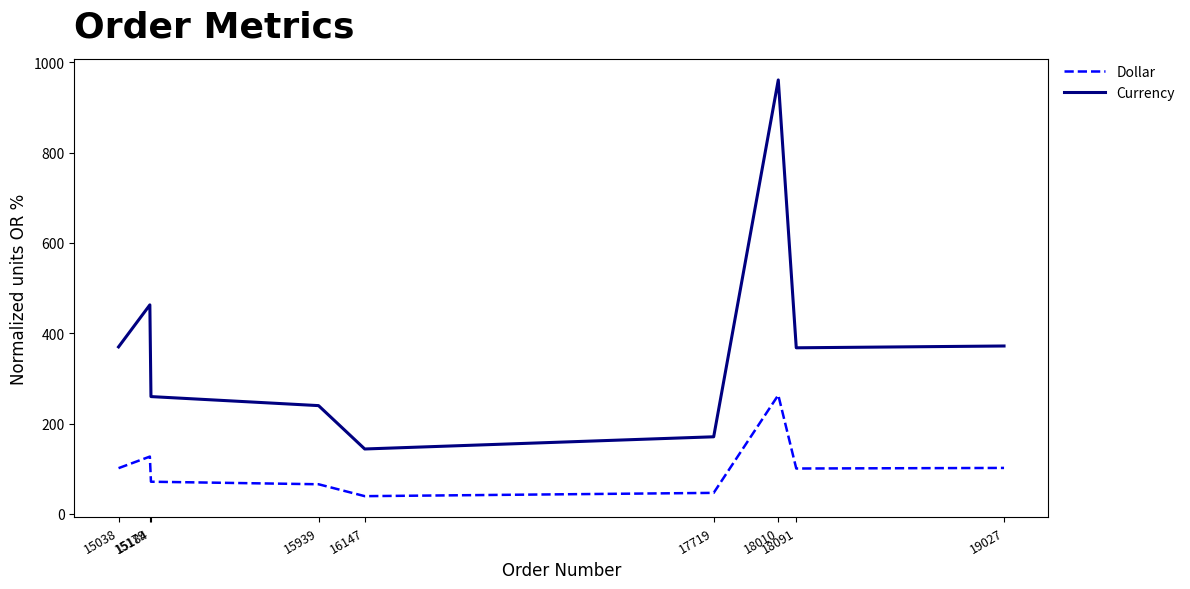

List the series in order of their overall mean, lowest first.

Dollar, Currency